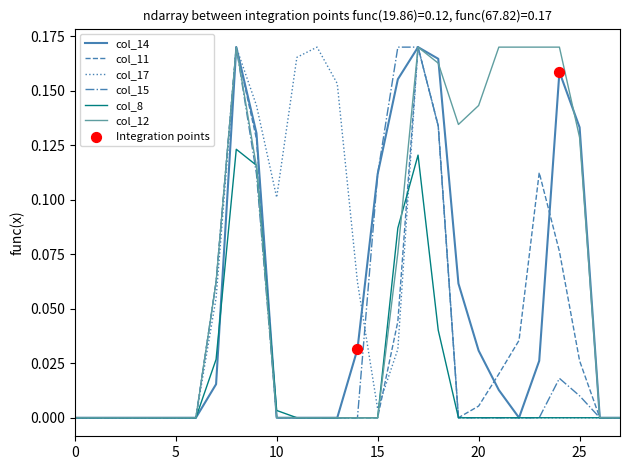

Does the chart have visible grid lines?

No